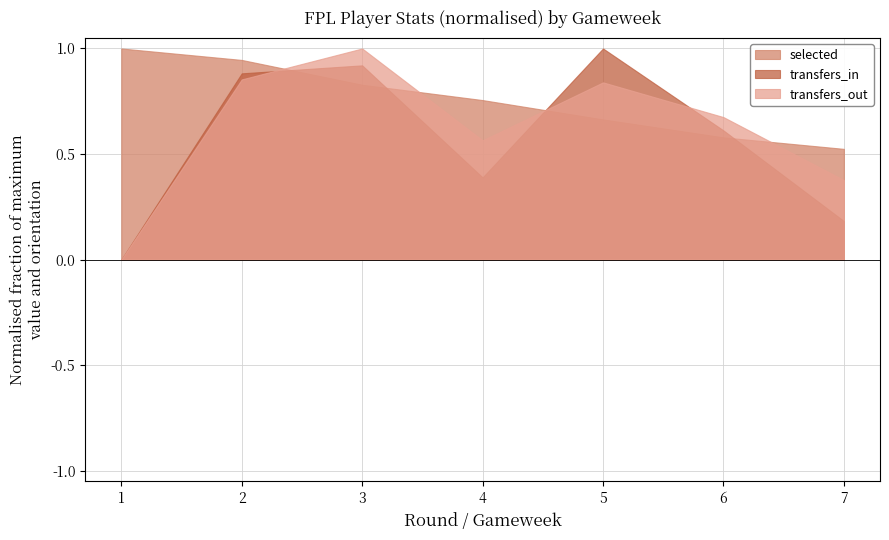

At which label does transfers_in first exceed 23406?

2